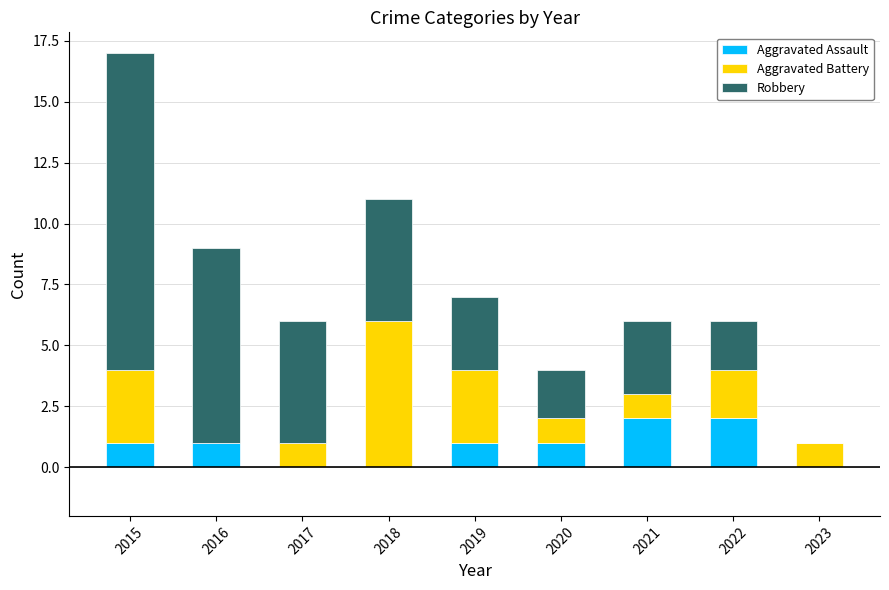

What is the total value across all series at 2018?

11